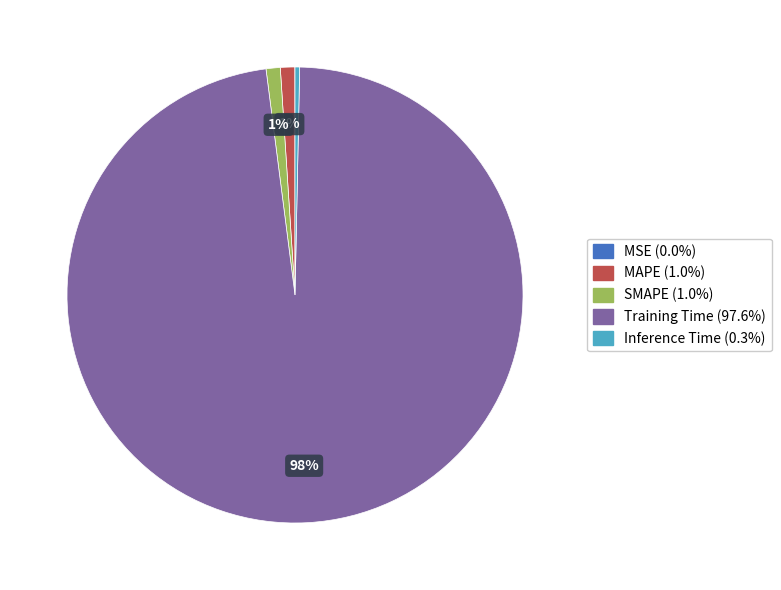

To the nearest percent, what is the average slice percentage?

20%